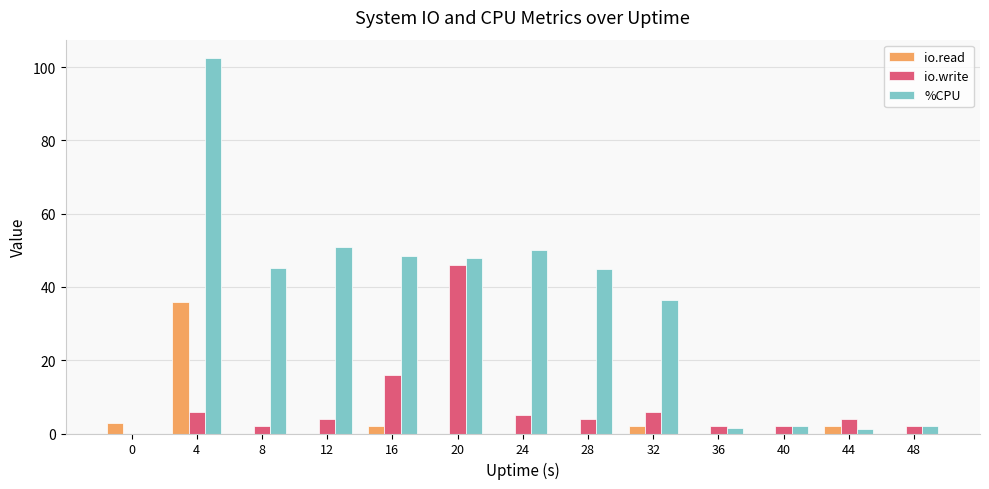

Are the bars horizontal?

No